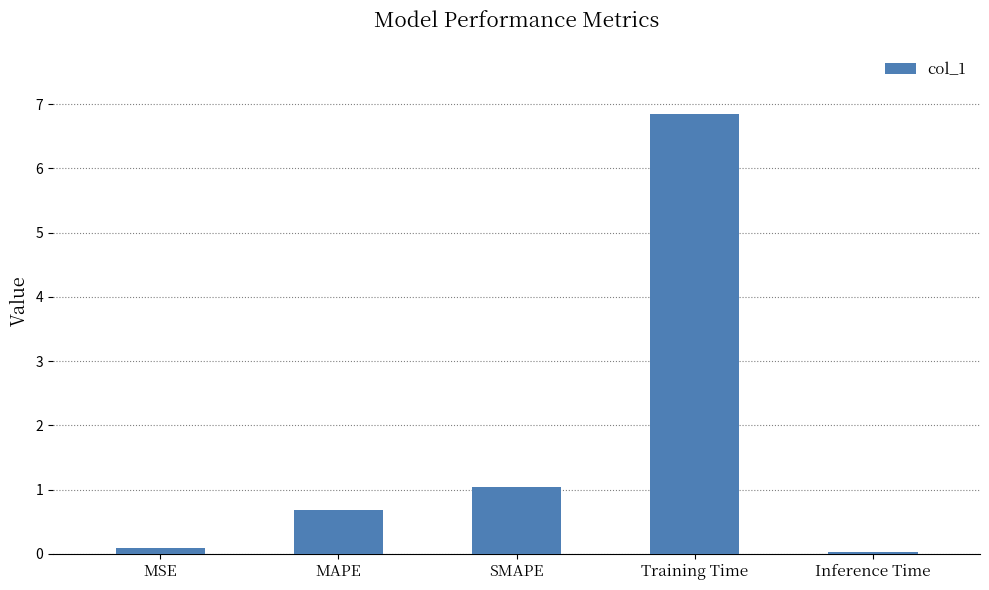

Is it true that the value at MSE is 0.1?

True